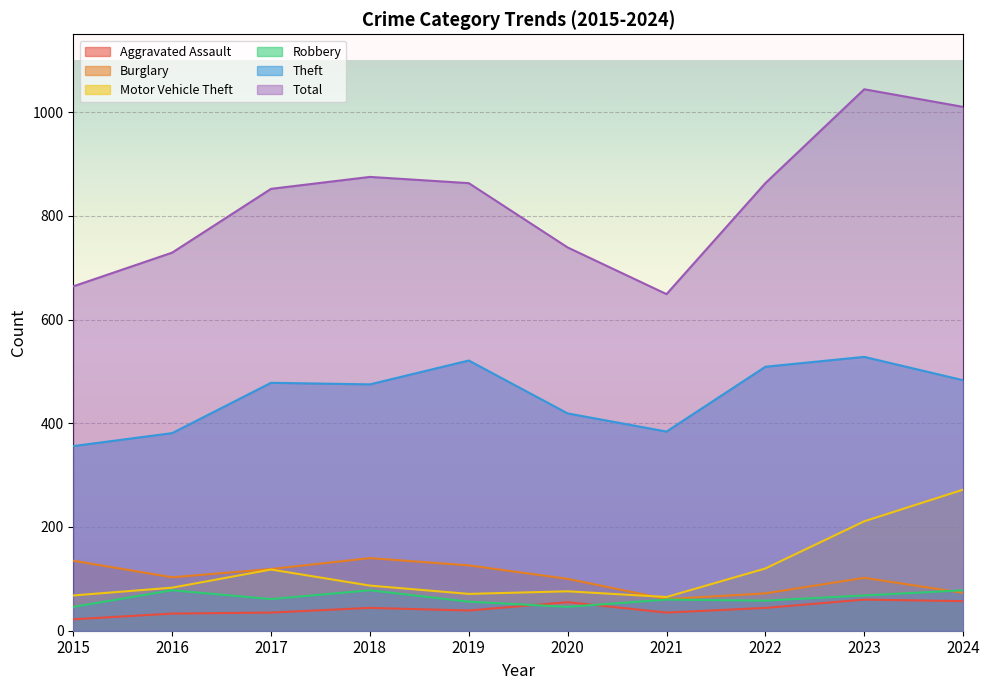

Is it true that Aggravated Assault equals 55 at 2016?

False